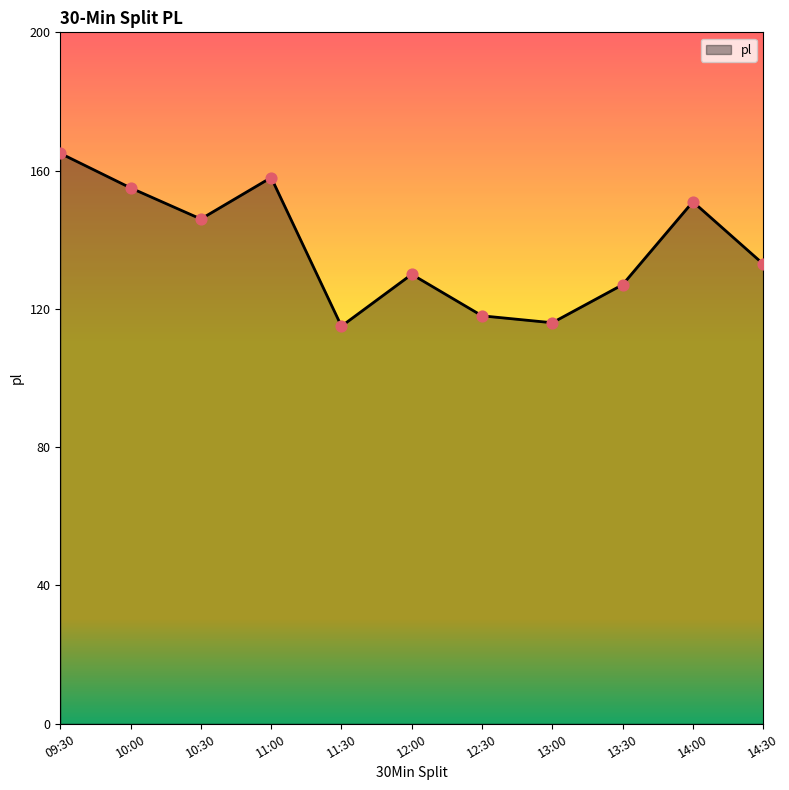

What is the ratio of the value at 10:30 to the value at 11:00?

0.9